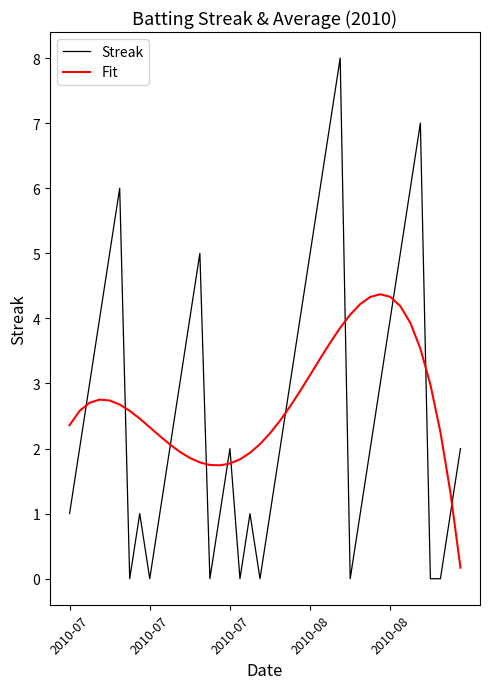

Which series has the largest range (max minus min)?

Streak